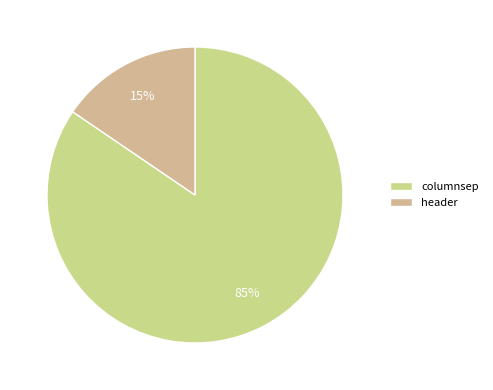

To the nearest percent, what percentage of the pie is columnsep?

85%